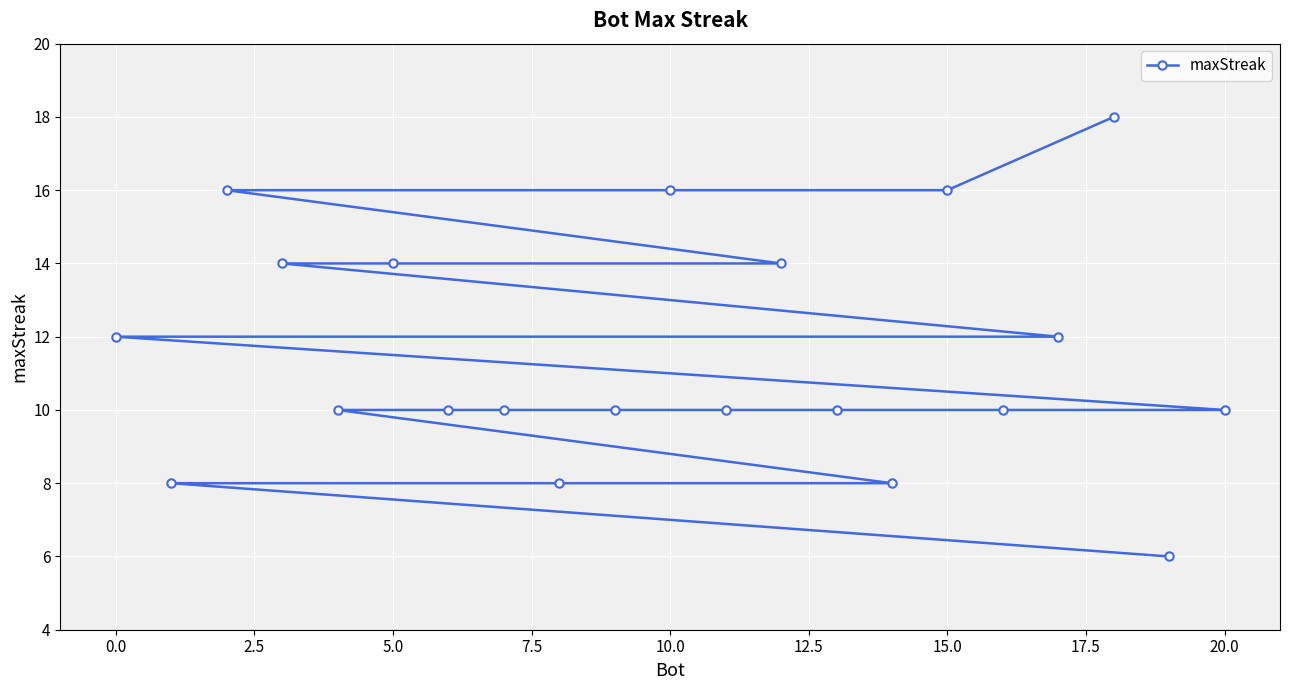

What is the sum of all values?

242